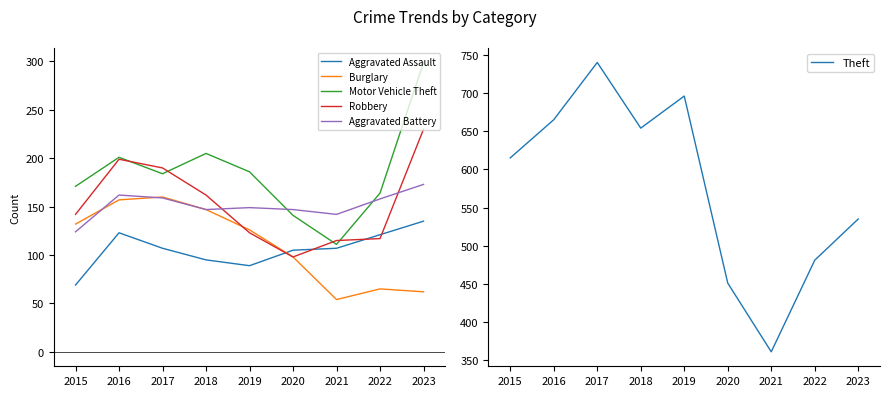

What is the approximate value of Theft at 2021?

361